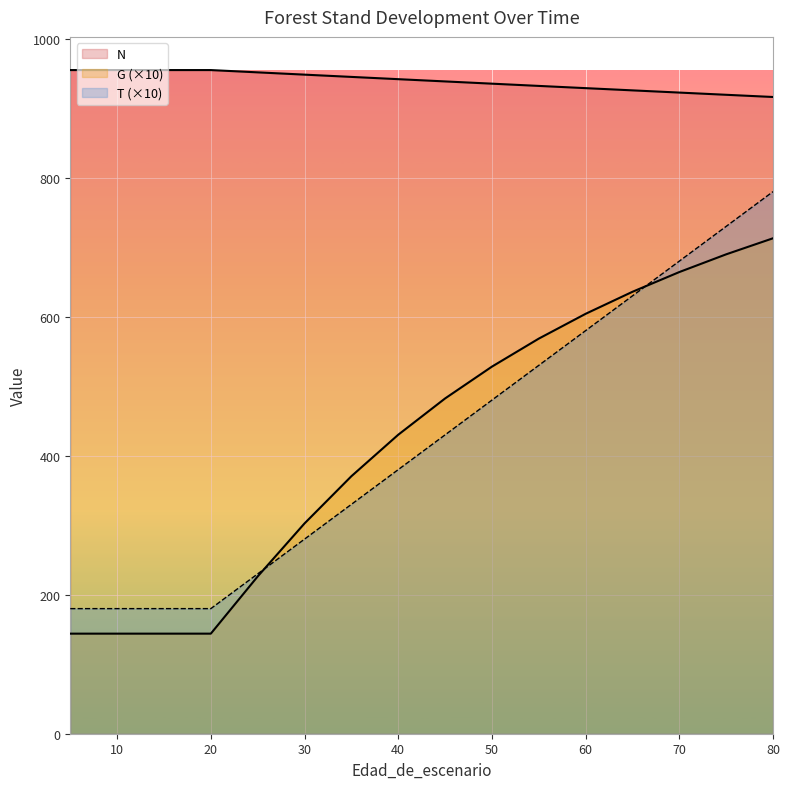

True or false: G and T intersect in this chart.

True